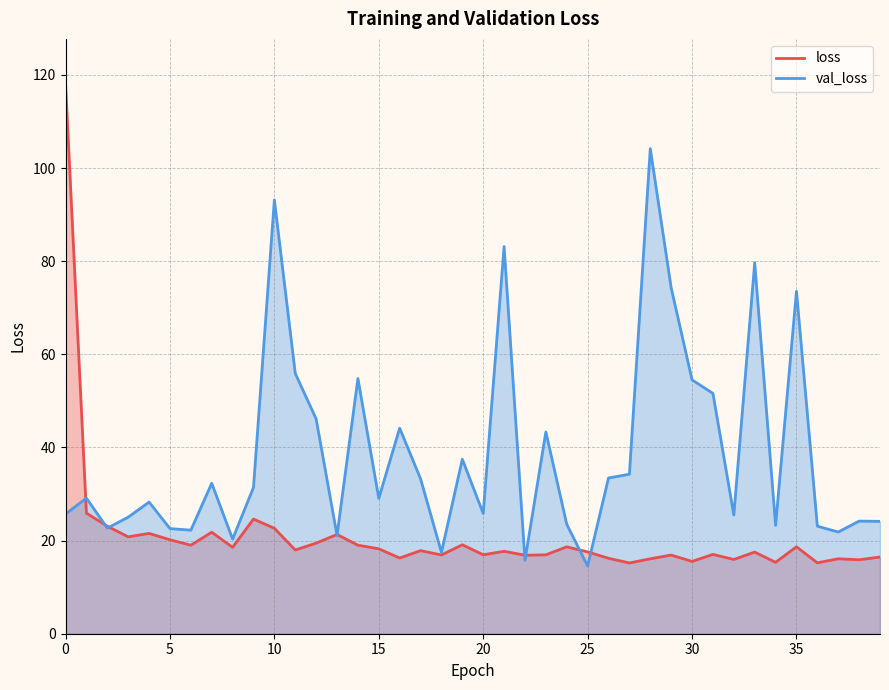

The value of loss at 30 is 5.2. True or false?

False